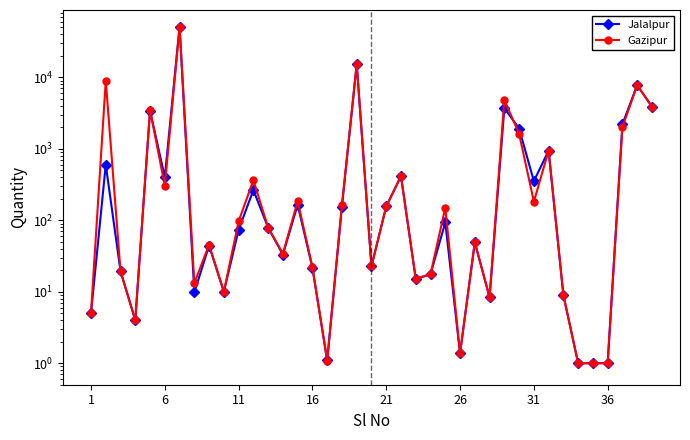

What is the highest value of the Jalalpur series?

50971.3